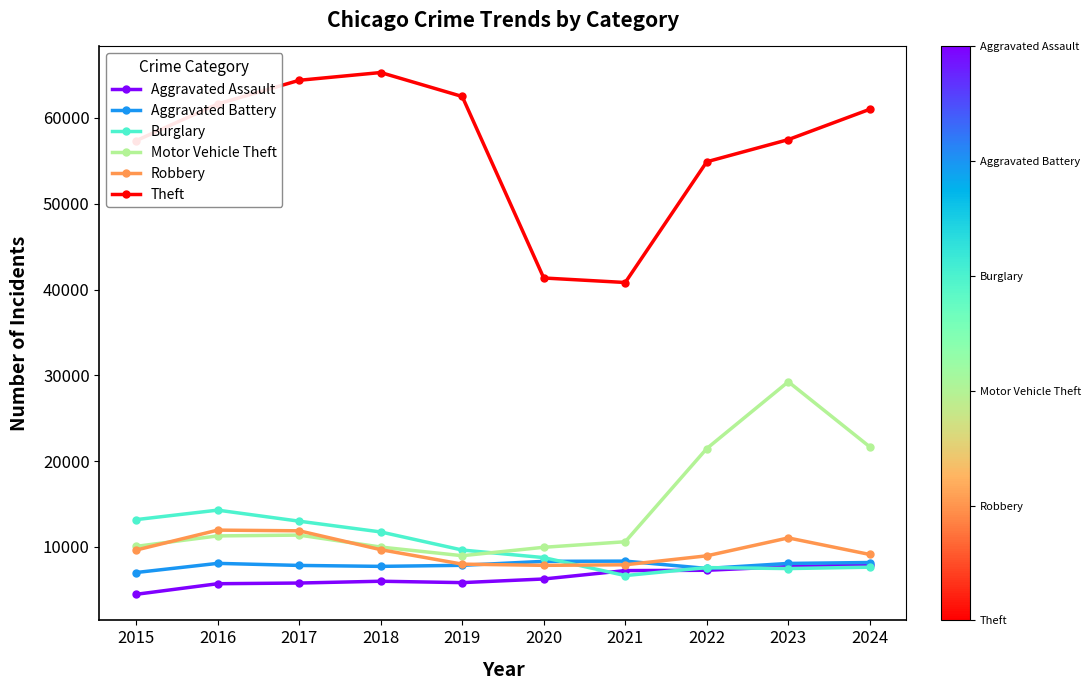

Count the number of data series in this chart.

6